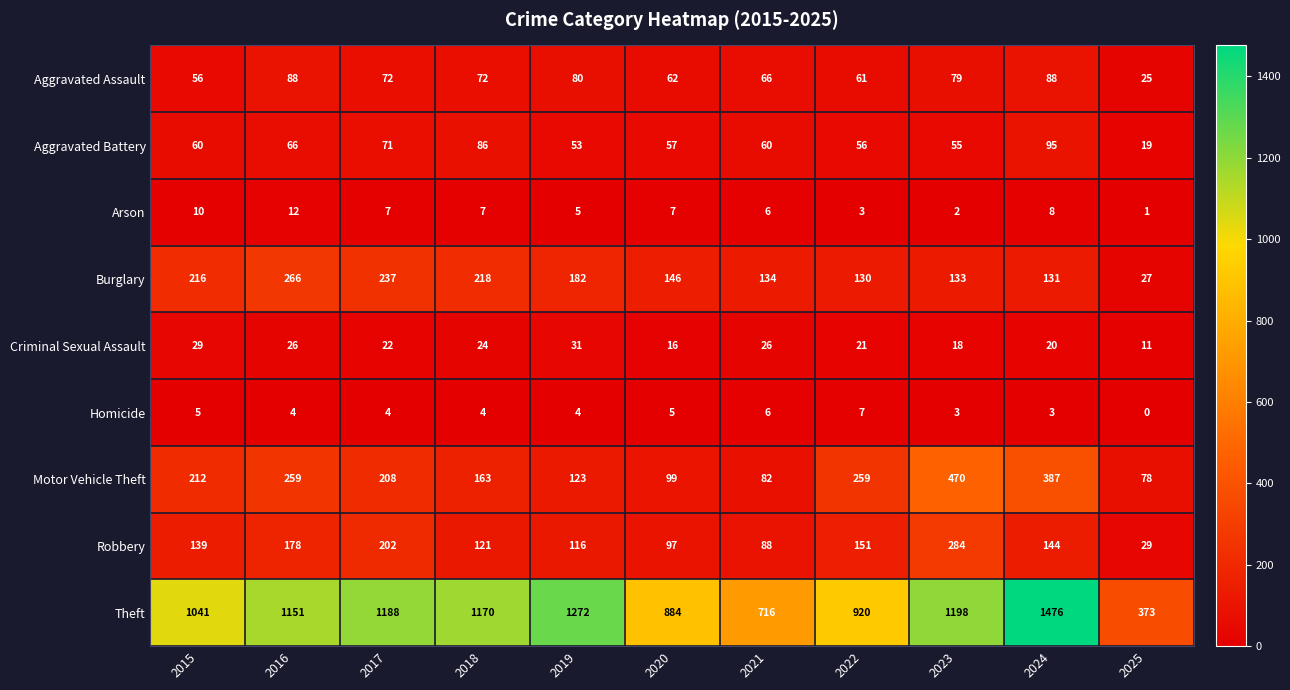

Rank the series by their maximum value, from highest to lowest.

Theft, Motor Vehicle Theft, Robbery, Burglary, Aggravated Battery, Aggravated Assault, Criminal Sexual Assault, Arson, Homicide